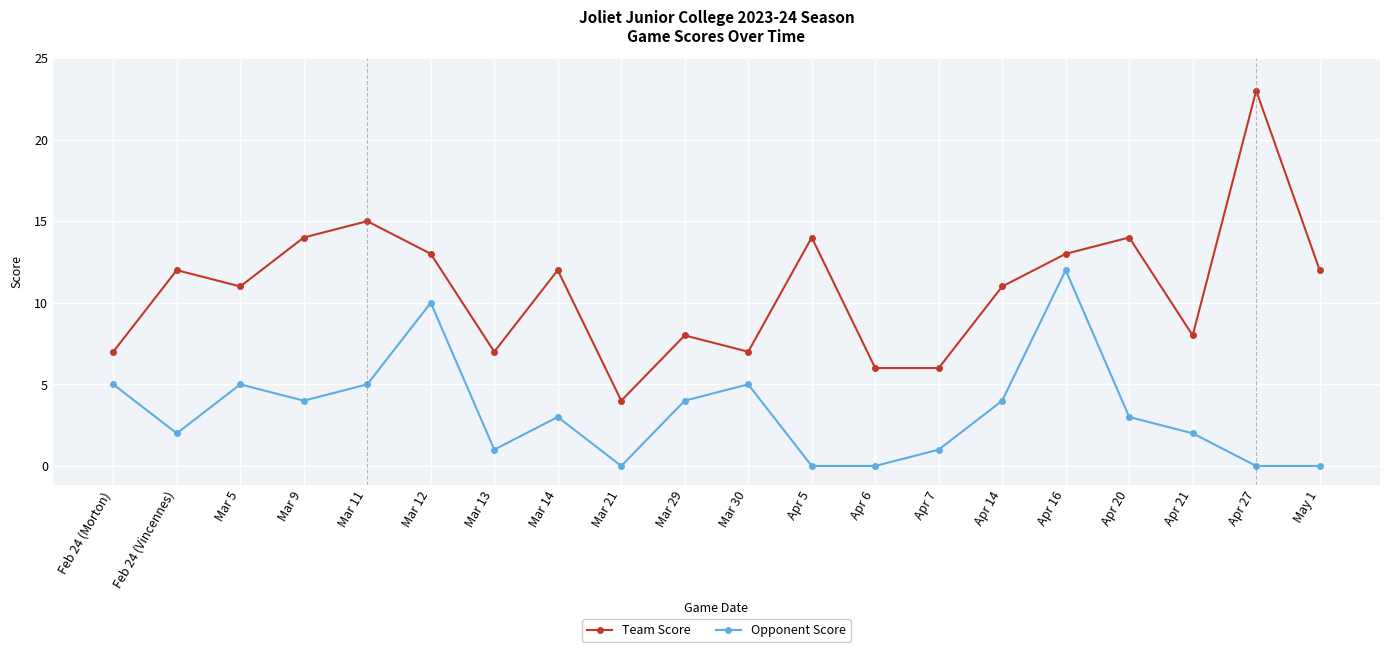

What is the difference between the maximum and minimum values in the Opponent Score series?

12